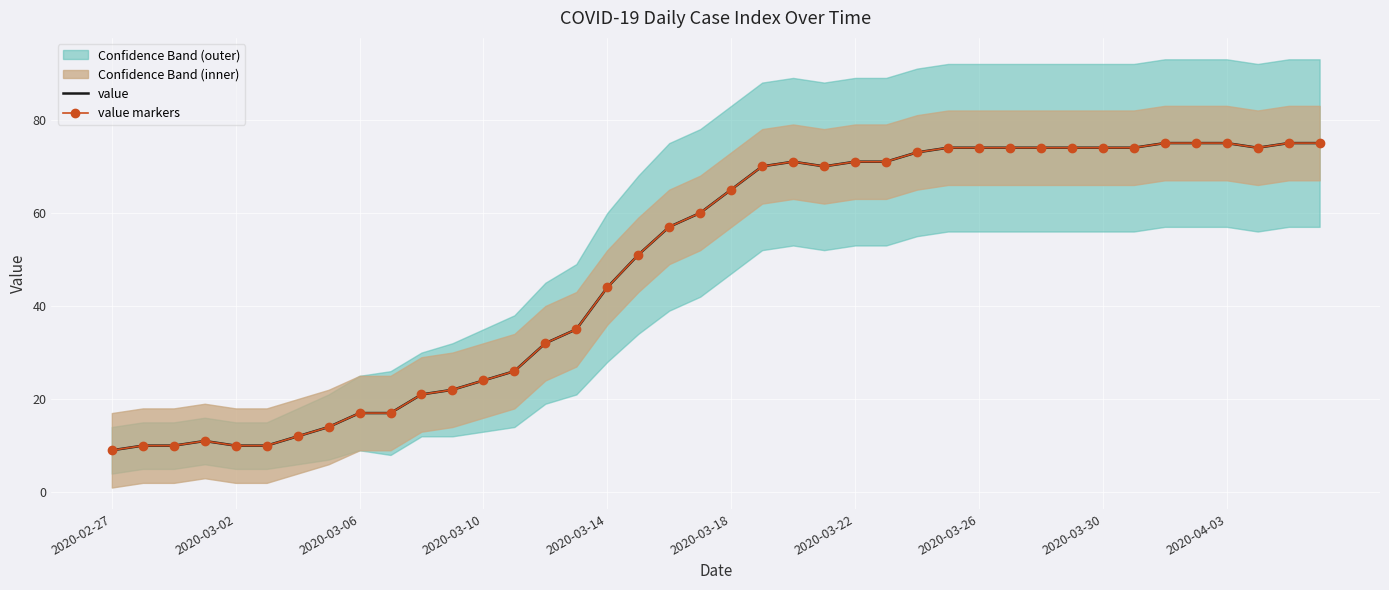

True or false: value markers has a value of 12 at 10.

False